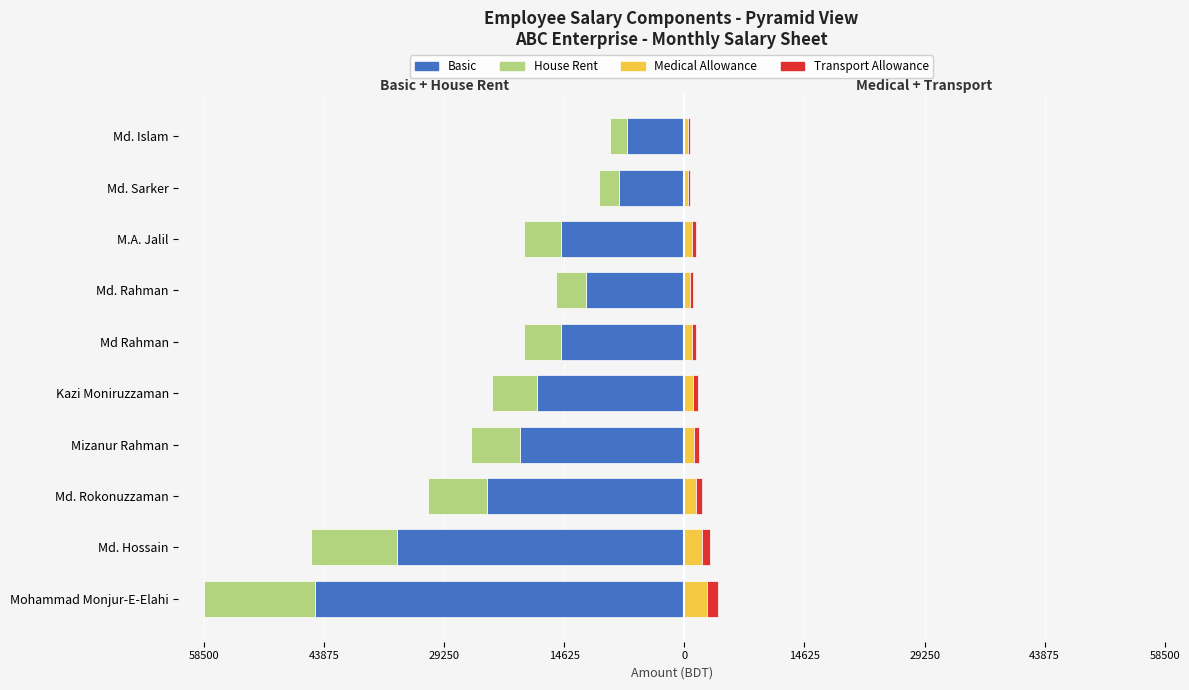

How many values in the Medical Allowance series exceed 1080?

4